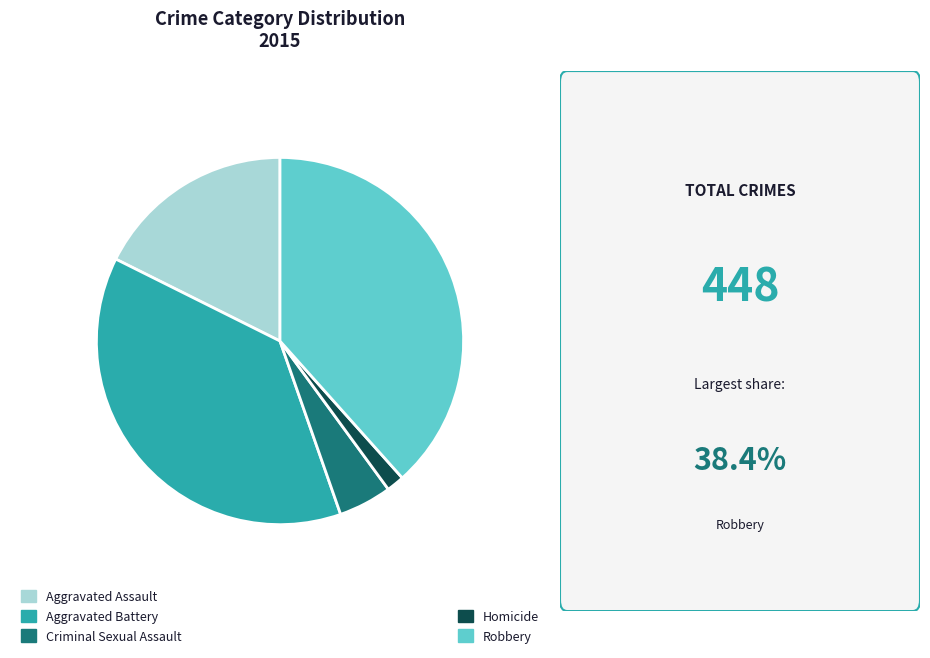

Is there a majority slice in this chart?

No